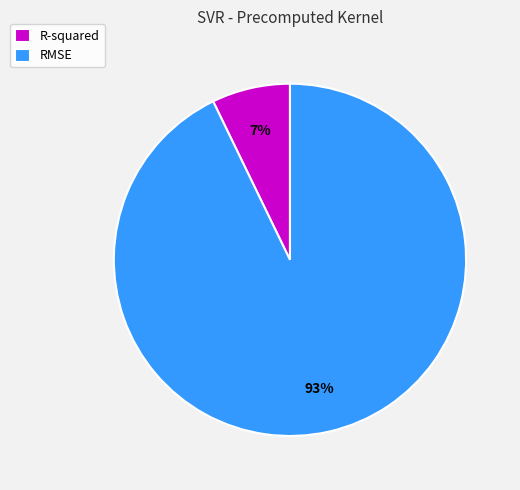

Rank the categories by value from lowest to highest.

R-squared, RMSE